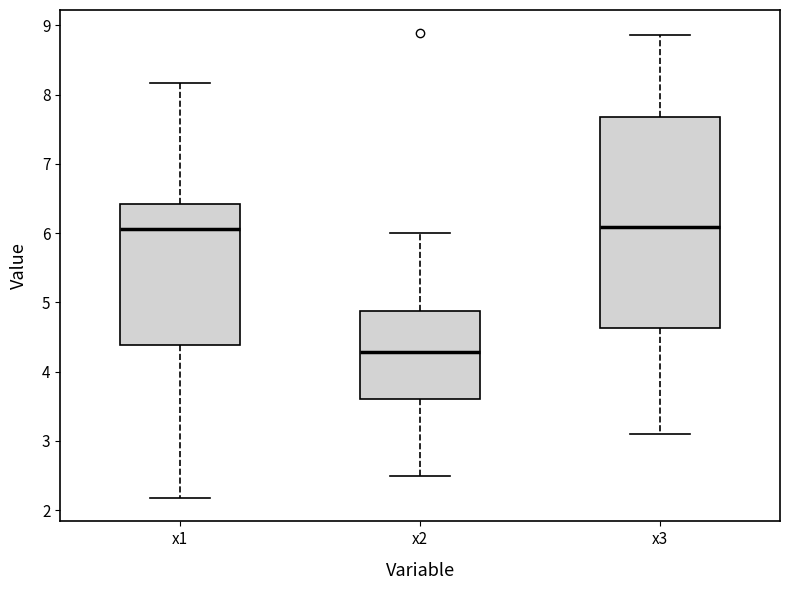

Reading left to right, read every box against the y-axis: the position of its median line, the range the box covers, and the ends of its whiskers. The values are not printed on the chart, so give them approximately, as read against the axis.

x1: median 6.1, box 4.4 to 6.4, whiskers 2.2 to 8.2
x2: median 4.3, box 3.6 to 4.9, whiskers 2.5 to 6.0
x3: median 6.1, box 4.6 to 7.7, whiskers 3.1 to 8.9